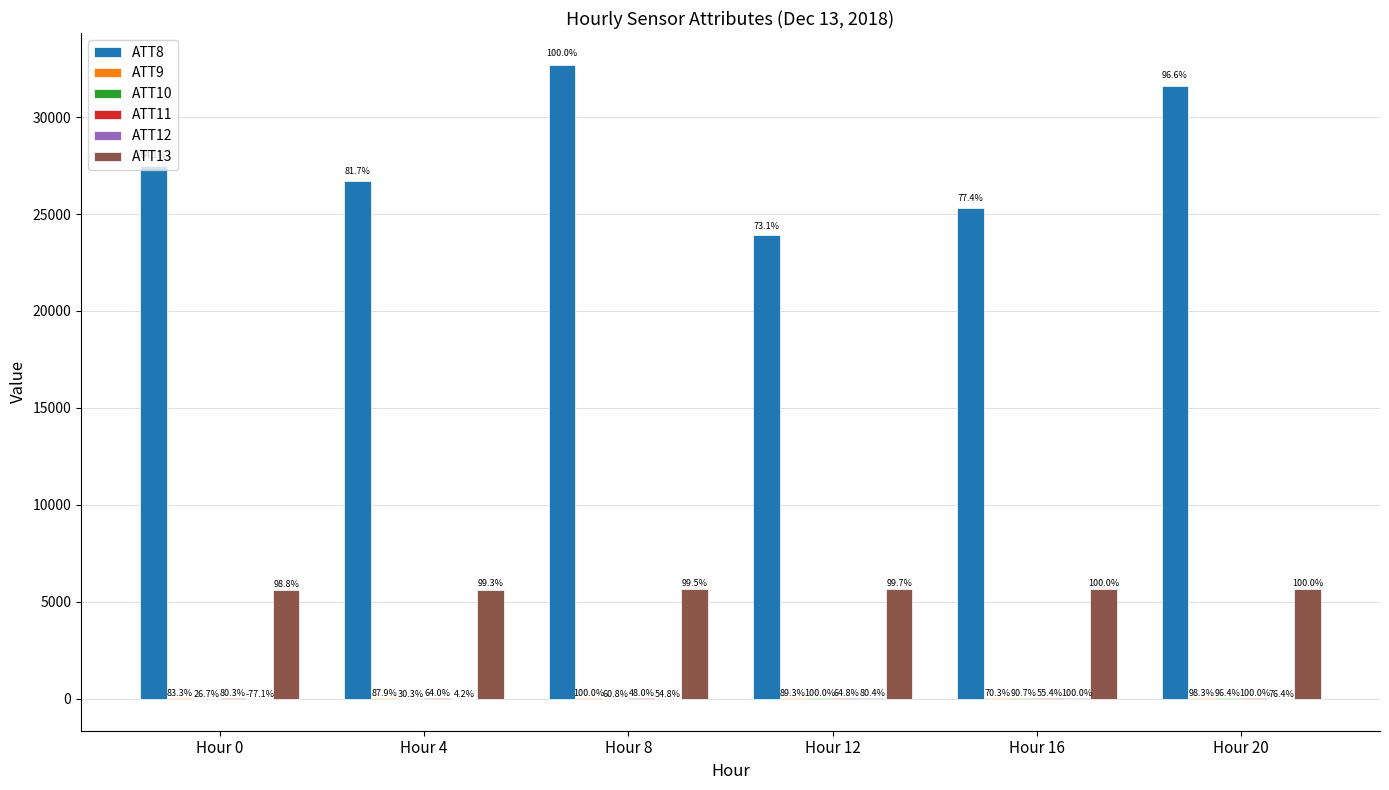

At Hour 0, list the series in order from largest to smallest.

ATT8, ATT13, ATT9, ATT11, ATT10, ATT12